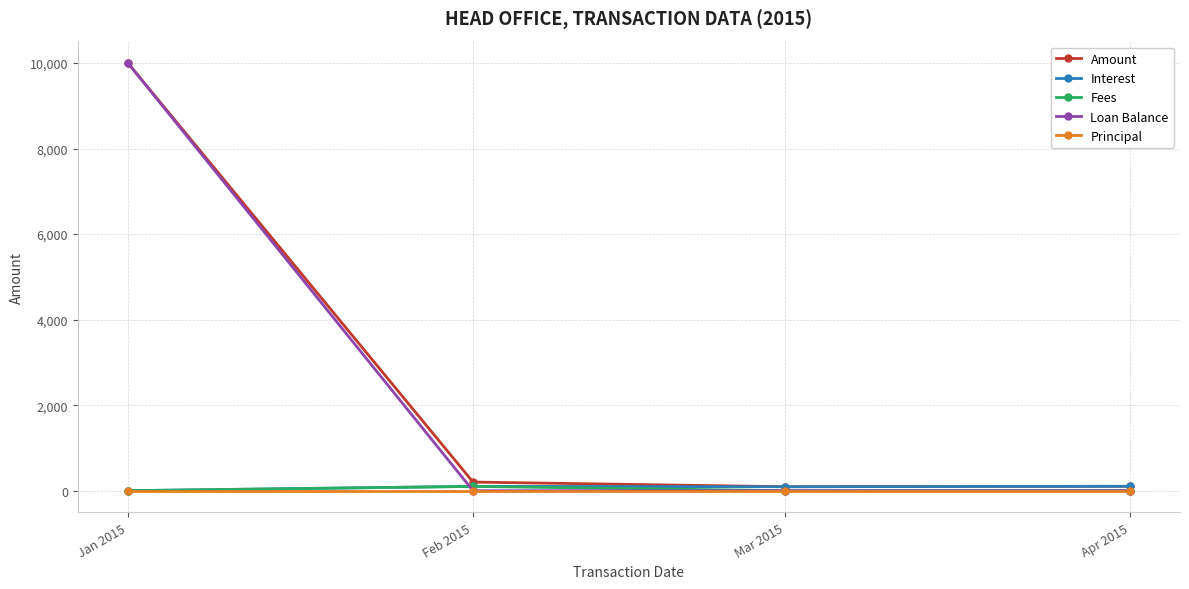

Does the chart display data point markers on the line(s)?

Yes